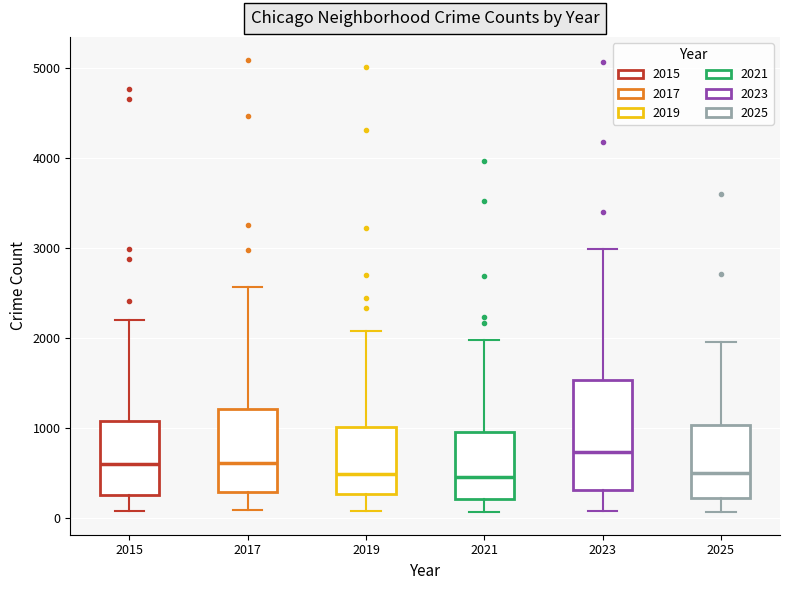

Reading left to right, transcribe this box plot: for each box, give where its median line is, the range the box spans, and where its two whiskers end, as read against the y-axis. The values are not printed on the chart, so give them approximately, as read against the axis.

2015: median 600, box 300 to 1100, whiskers 100 to 2200
2017: median 600, box 300 to 1200, whiskers 100 to 2600
2019: median 500, box 300 to 1000, whiskers 100 to 2100
2021: median 500, box 200 to 900, whiskers 100 to 2000
2023: median 700, box 300 to 1500, whiskers 100 to 3000
2025: median 500, box 200 to 1000, whiskers 100 to 2000